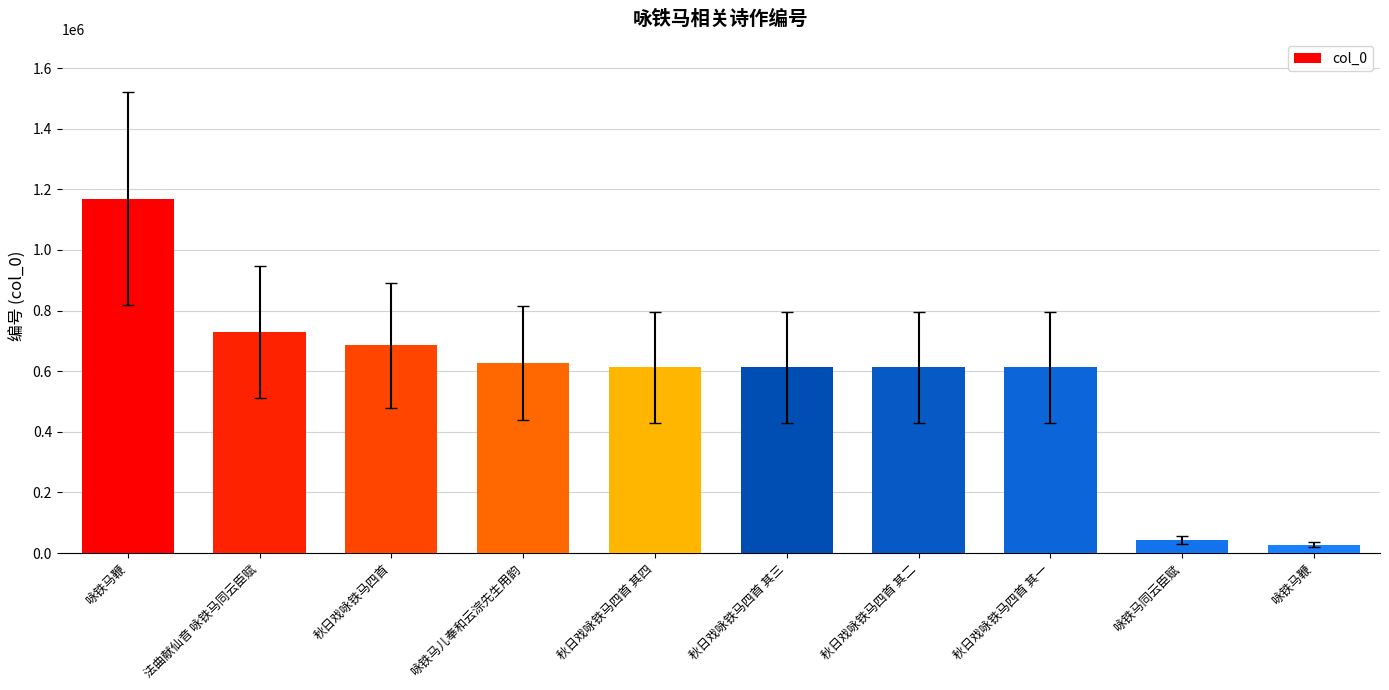

Are the bars grouped side by side (vs. stacked)?

No